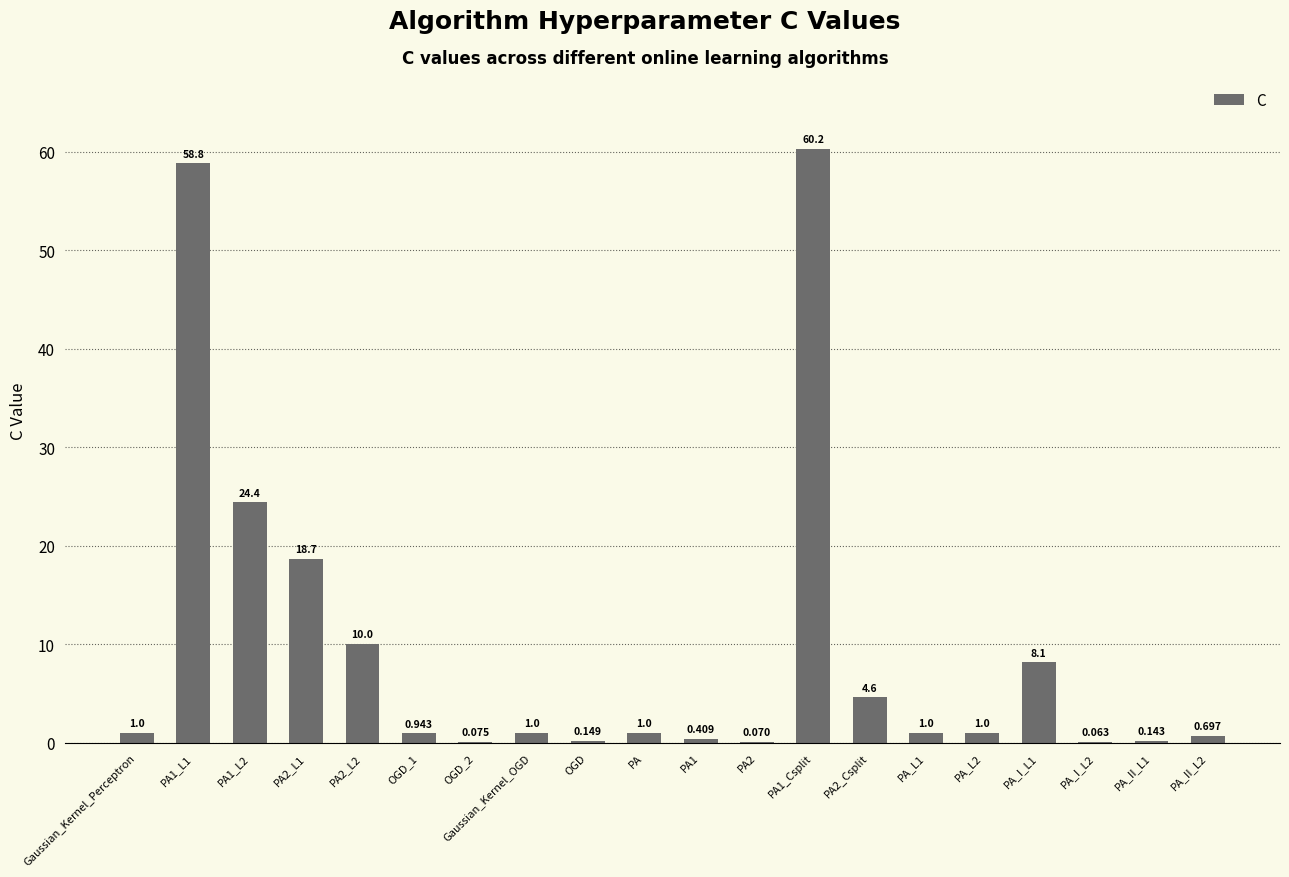

Which label corresponds to the smallest value in the chart?

PA_I_L2